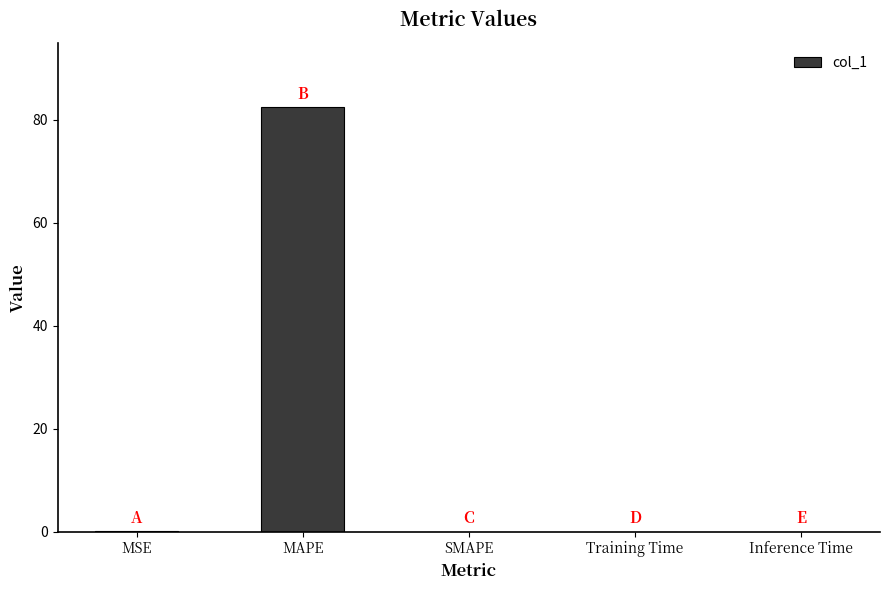

Are the bars horizontal?

No